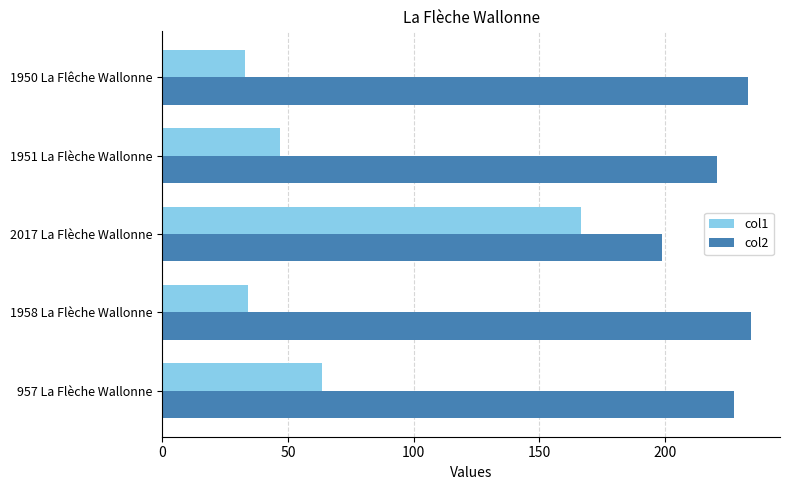

What is the average value of the col1 series?

68.7